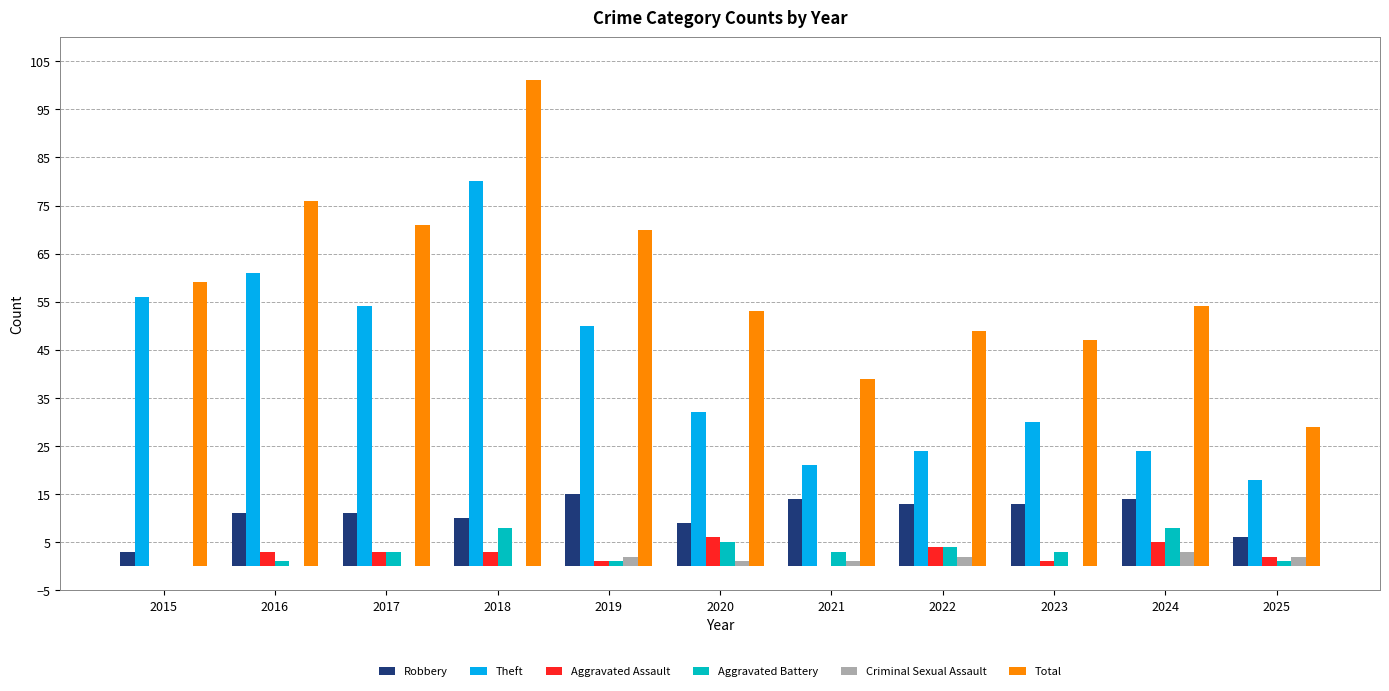

What is the highest value of the Criminal Sexual Assault series?

3